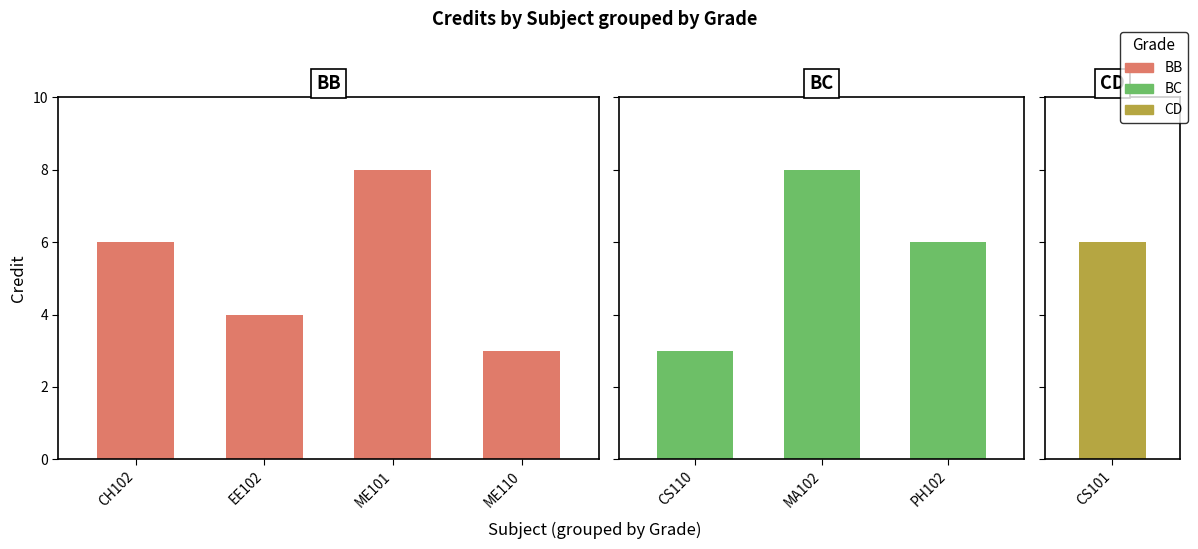

At which label is the value closest to 5?

CH102